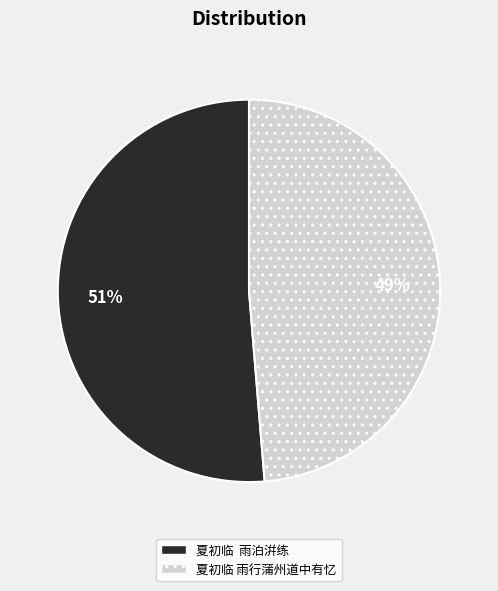

What is the smallest slice in the pie chart?

夏初临 雨行蒲州道中有忆